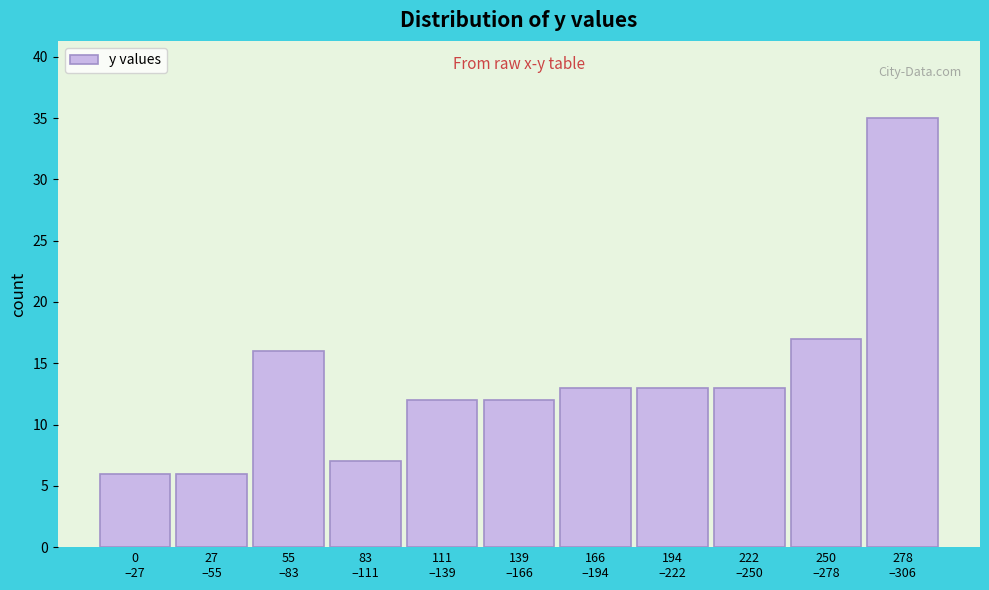

Reading right to left, list all the values displayed in this chart.

35	17	13	13	13	12	12	7	16	6	6